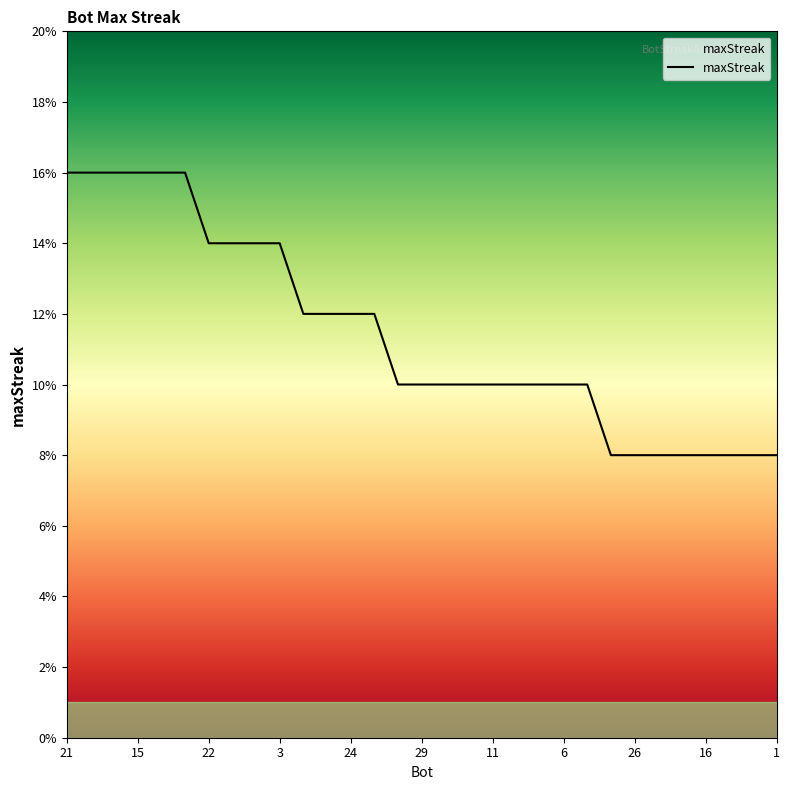

What is the minimum value shown in the chart?

8